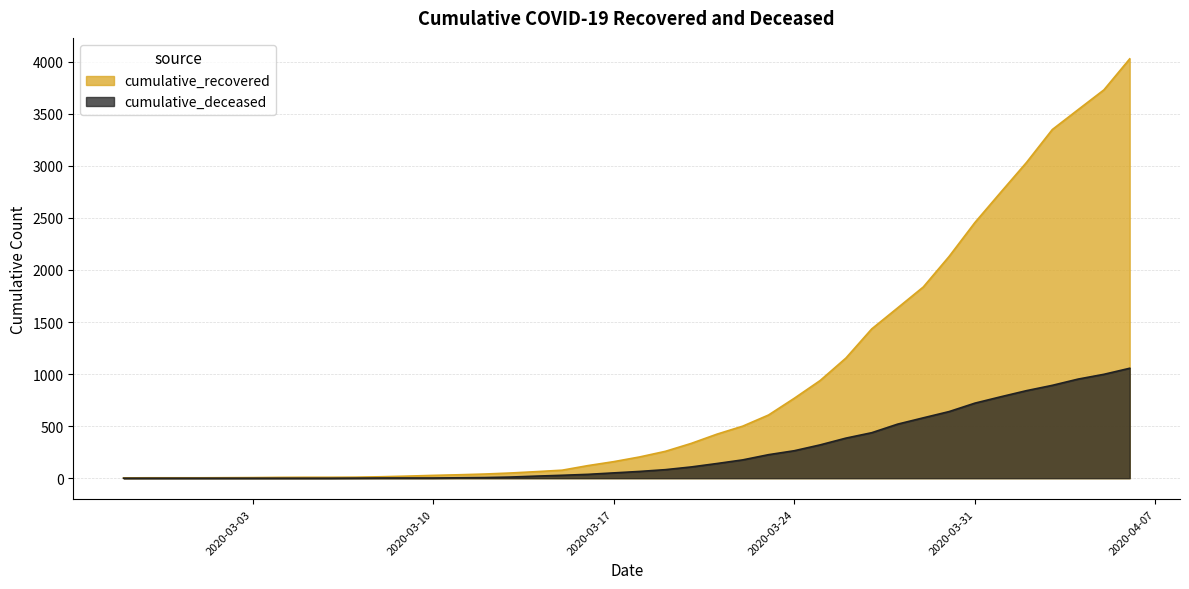

True or false: cumulative_deceased and cumulative_recovered intersect in this chart.

False